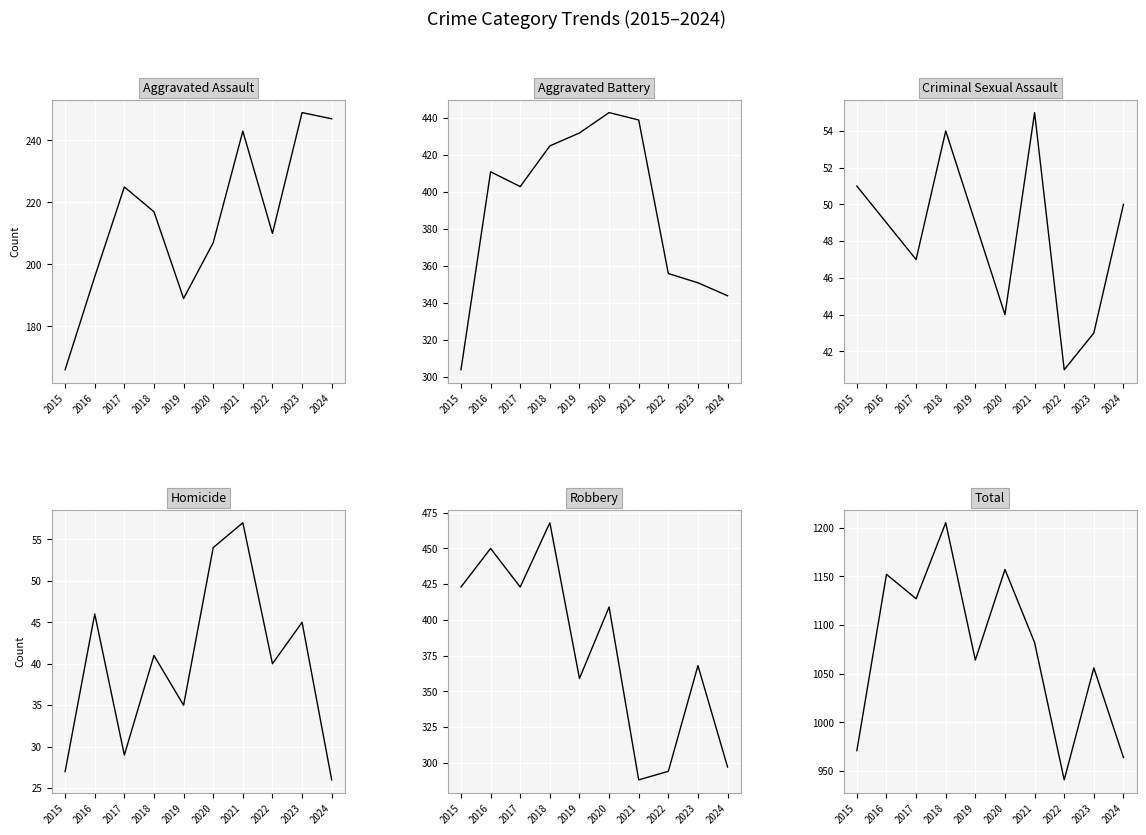

Where is the first local minimum for Homicide?

2017